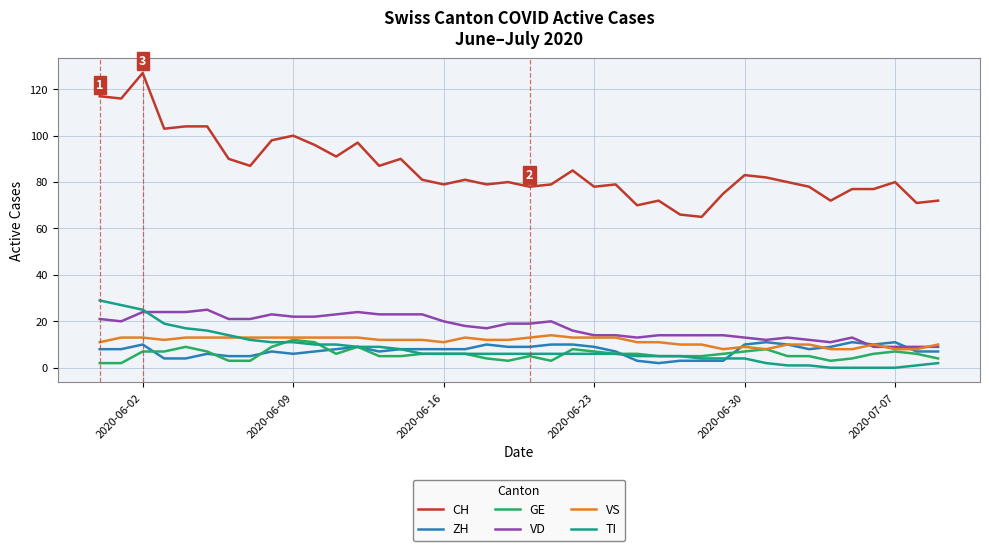

True or false: VS has more than 2 points higher than both neighbors.

True